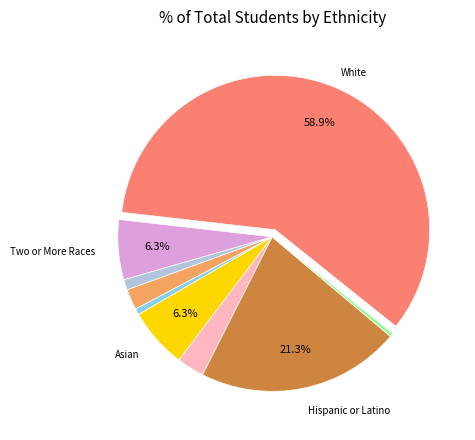

Is there any slice that represents more than half of the pie?

Yes